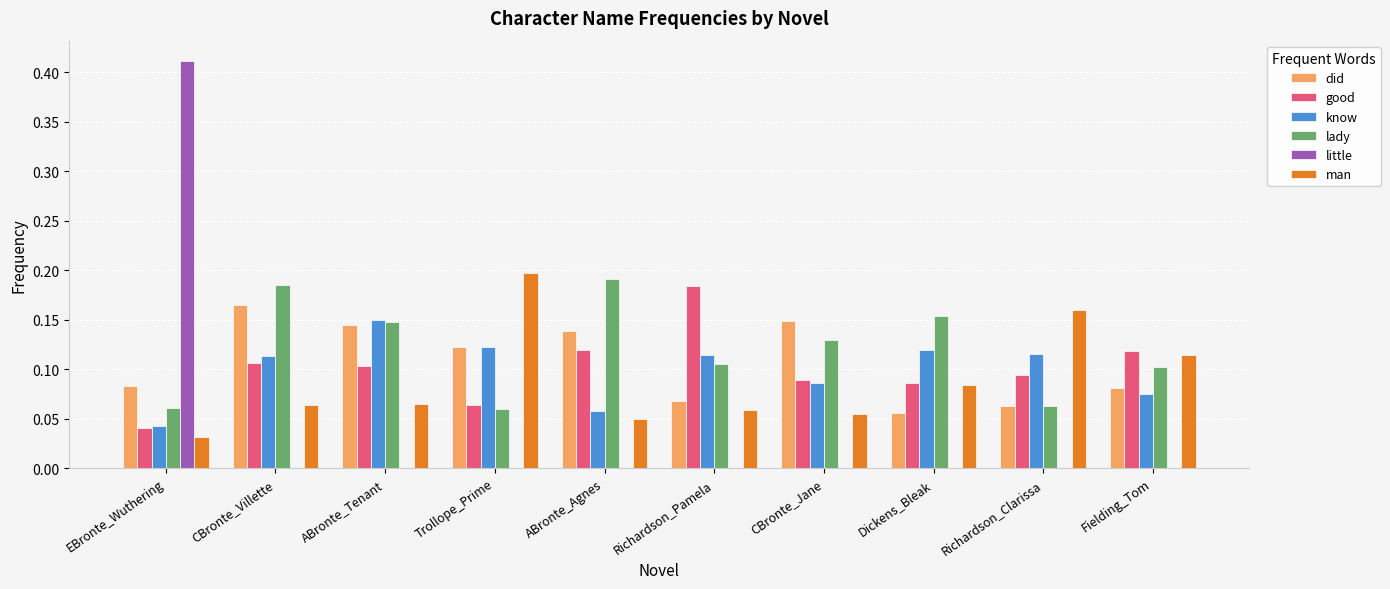

The know series shows 0.2 at Trollope_Prime. True or false?

False